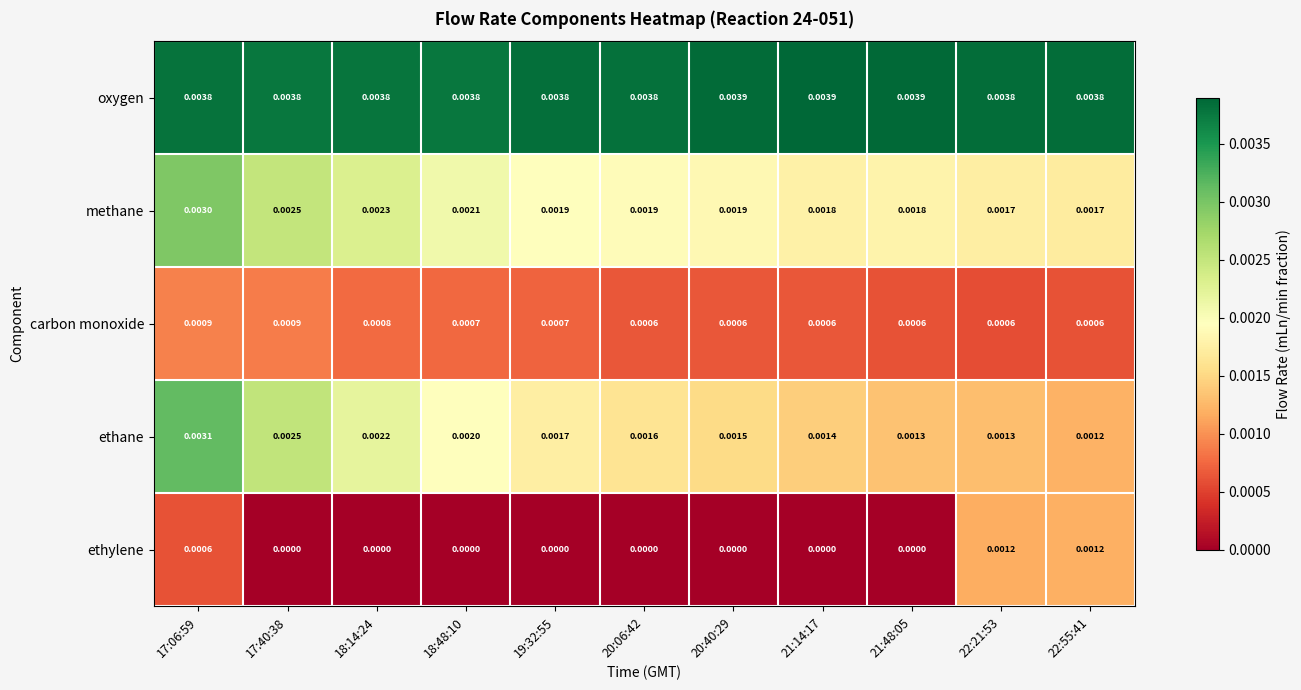

Is the value of oxygen at 21:48:05 greater than the value of ethane at 17:40:38?

Yes